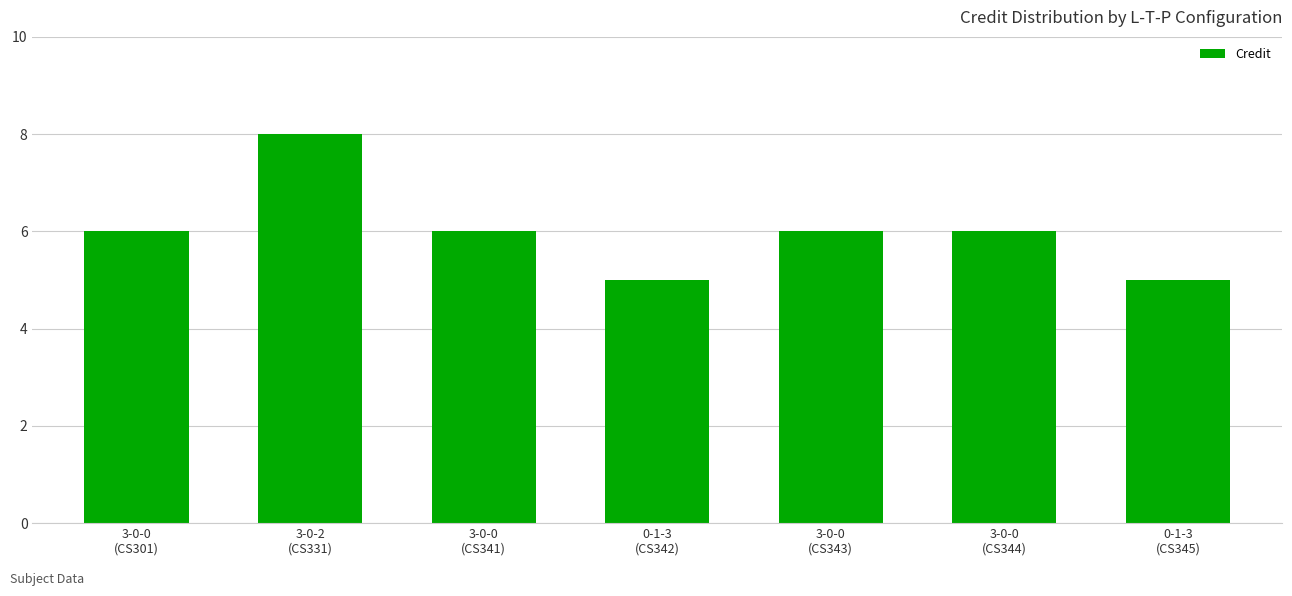

Is it true that the value at 0-1-3
(CS345) is 2?

False